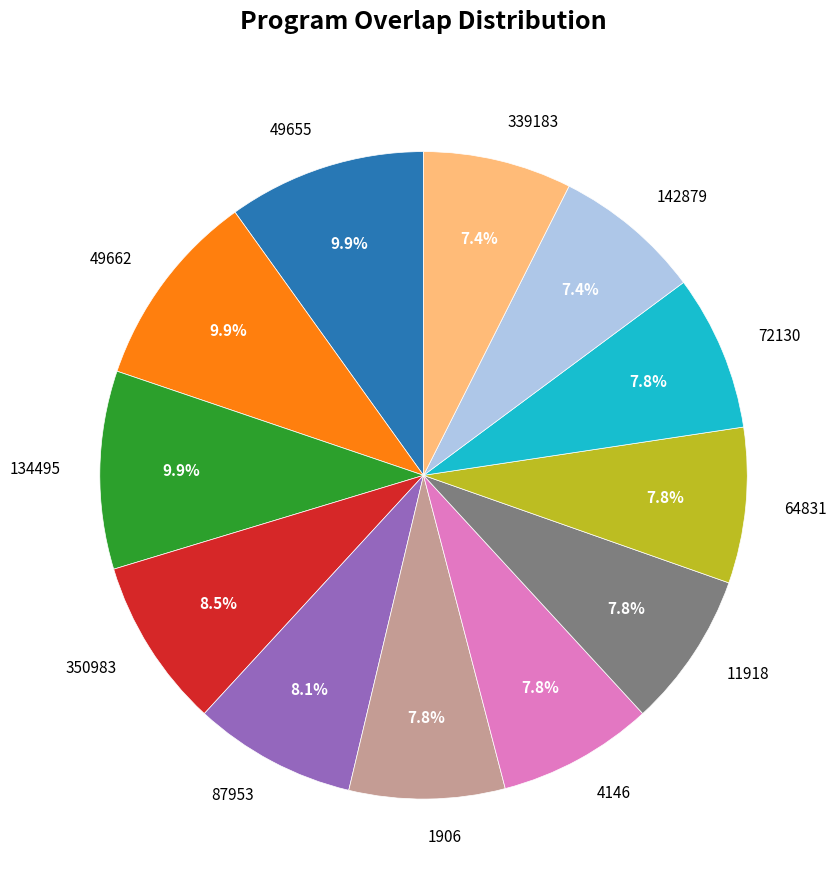

How many segments does this pie chart have?

12